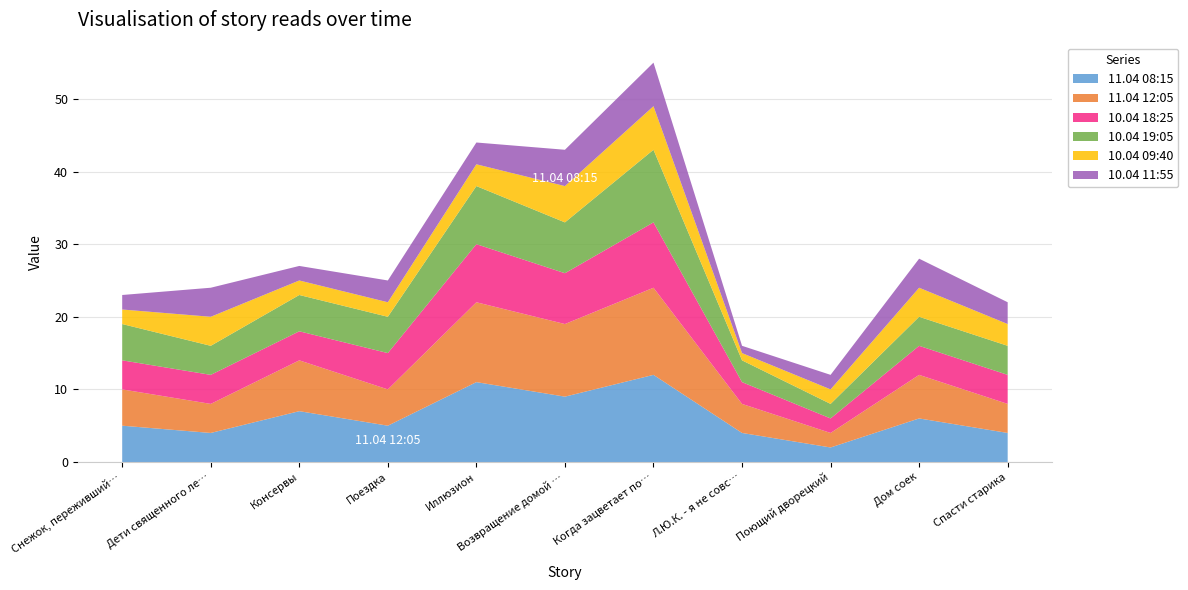

Reading left to right, transcribe all the data shown in this chart.

11.04 08:15: 5	4	7	5	11	9	12	4	2	6	4
11.04 12:05: 5	4	7	5	11	10	12	4	2	6	4
10.04 18:25: 4	4	4	5	8	7	9	3	2	4	4
10.04 19:05: 5	4	5	5	8	7	10	3	2	4	4
10.04 09:40: 2	4	2	2	3	5	6	1	2	4	3
10.04 11:55: 2	4	2	3	3	5	6	1	2	4	3